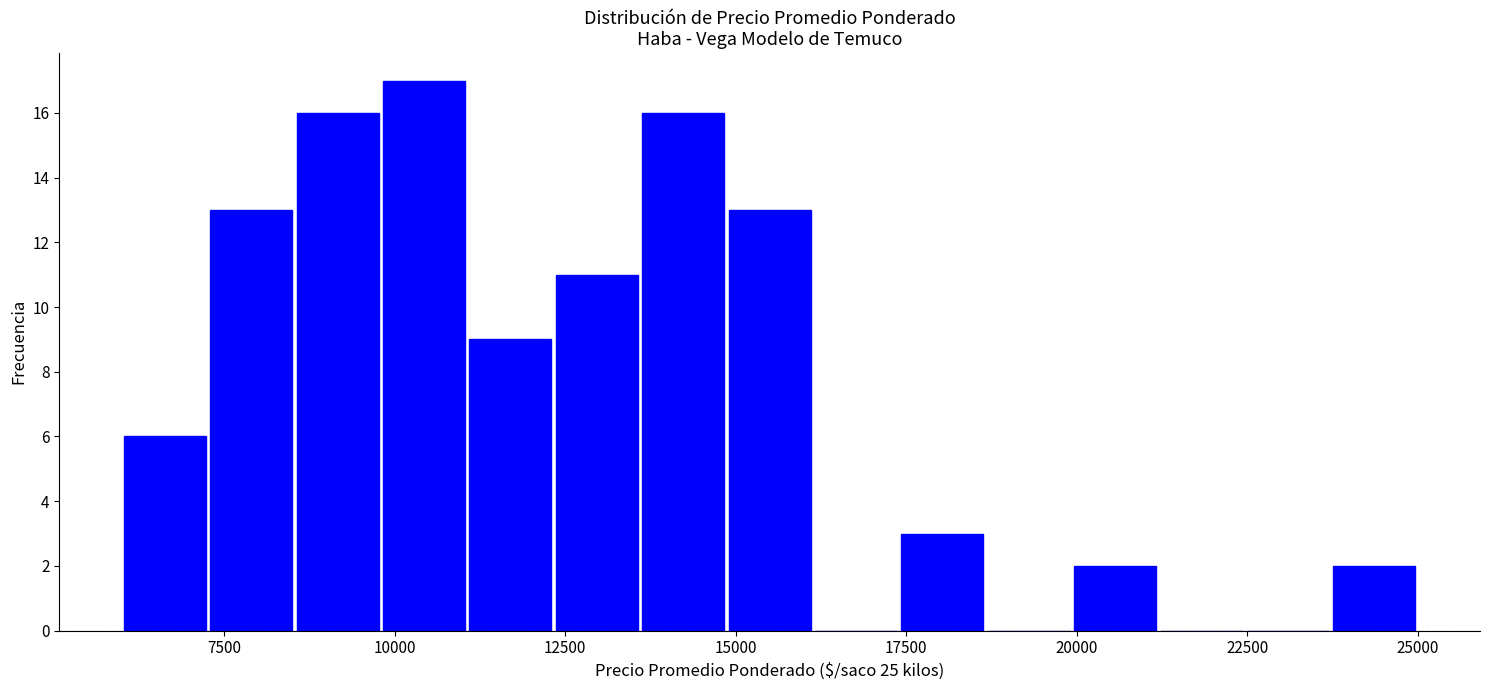

Read against the x-axis, roughly where is the centre of the tallest bar?

10500